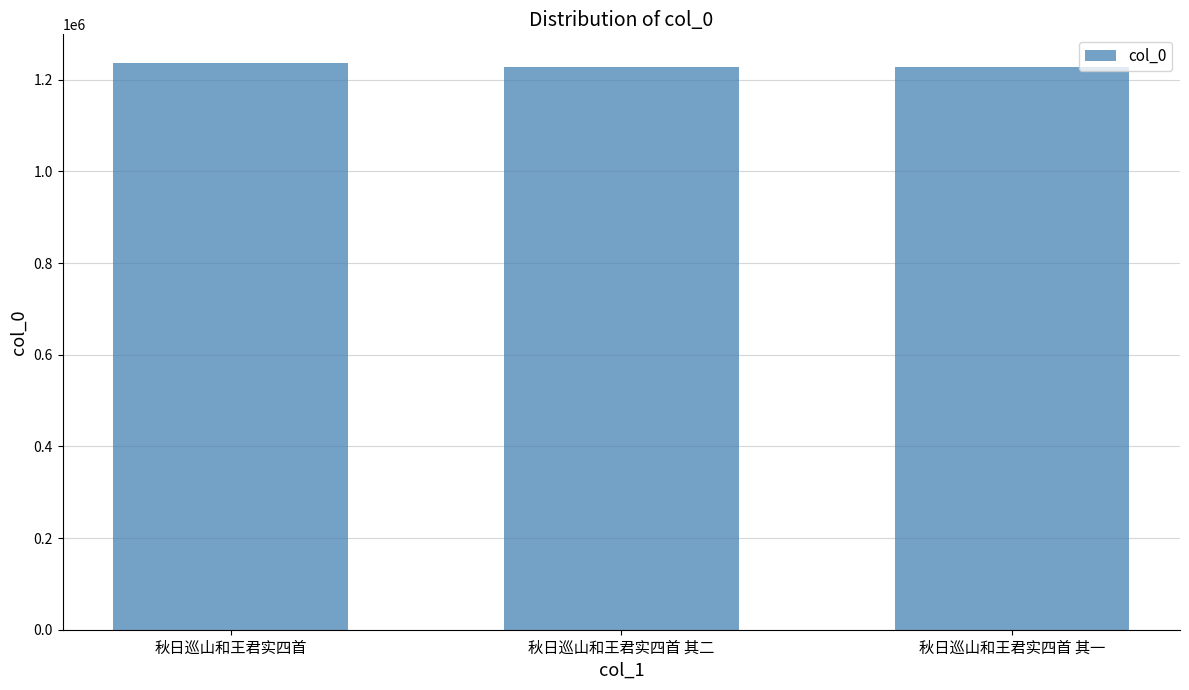

At which label does the data first exceed 1227628?

秋日巡山和王君实四首